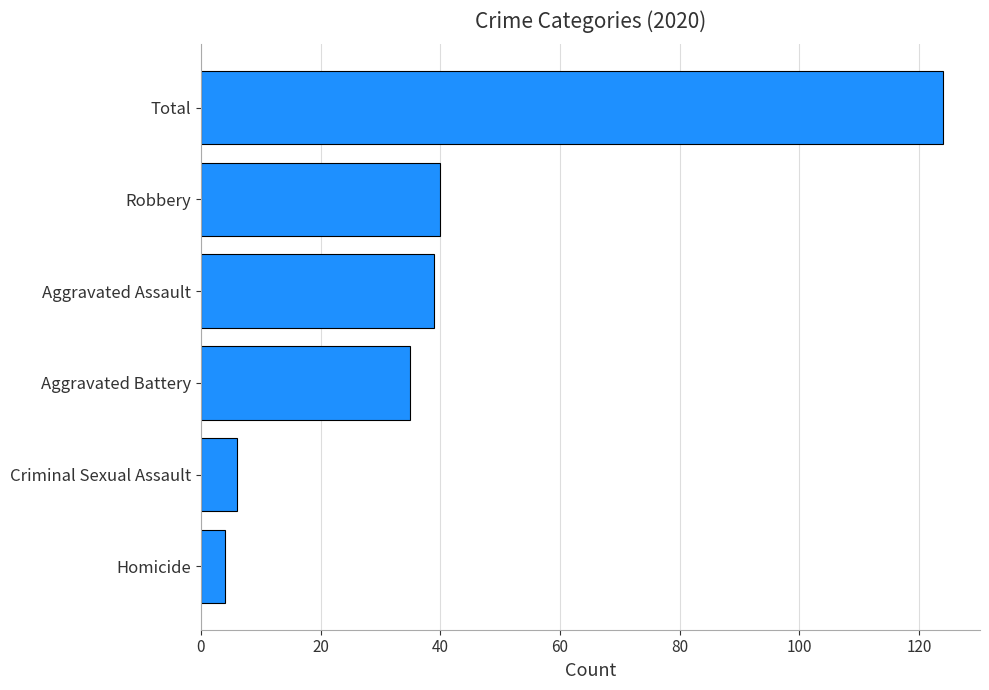

Reading bottom to top, extract all data points from this chart.

Homicide=4	Criminal Sexual Assault=6	Aggravated Battery=35	Aggravated Assault=39	Robbery=40	Total=124